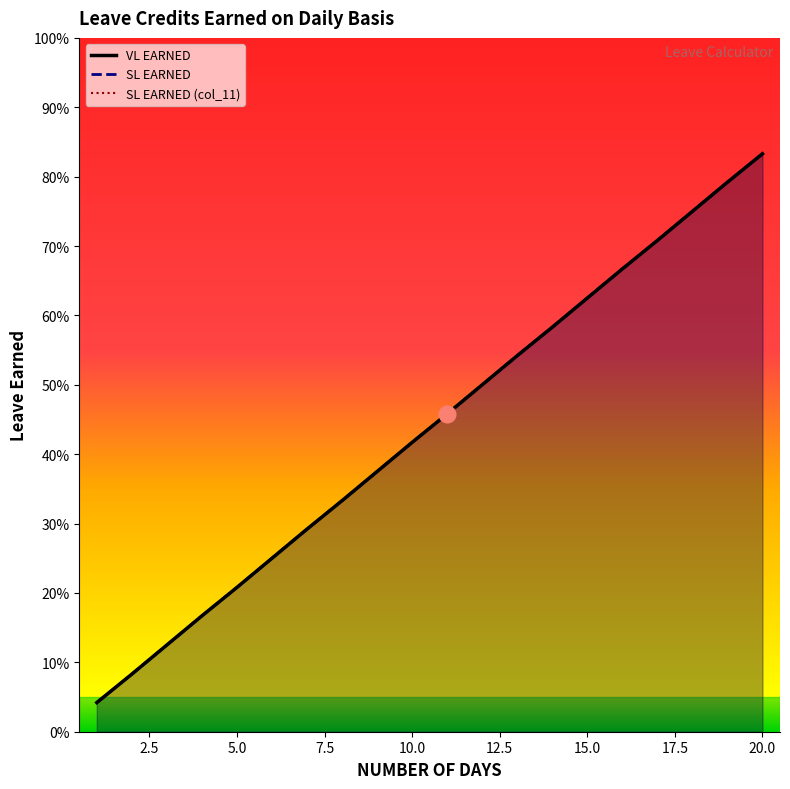

Which series changed the most between 2 and 12?

VL EARNED